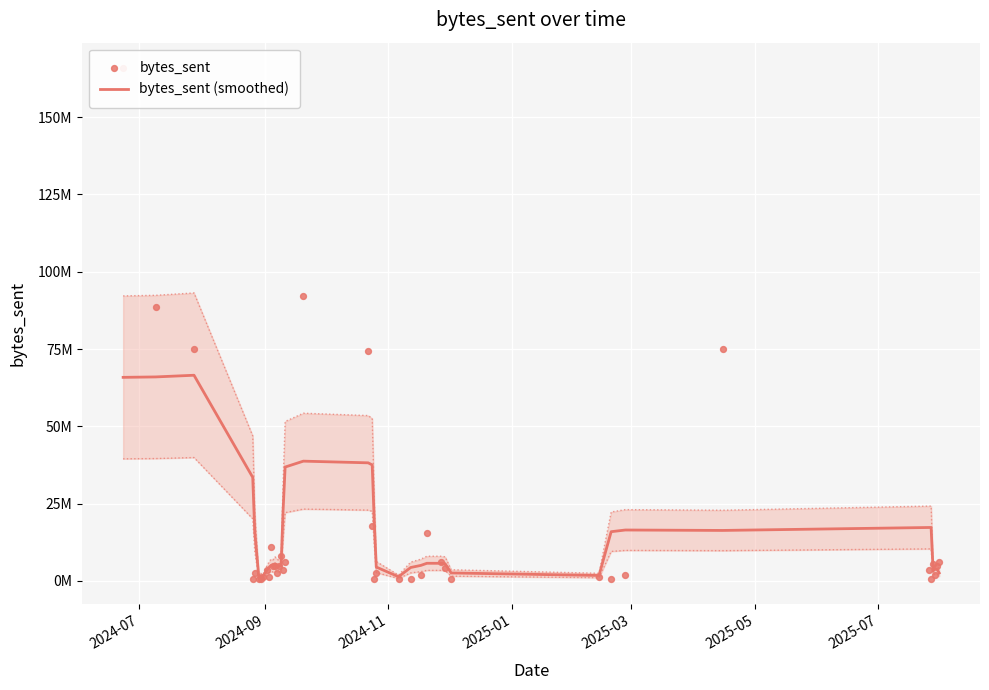

At which category is the sum across all series the highest?

2024-07